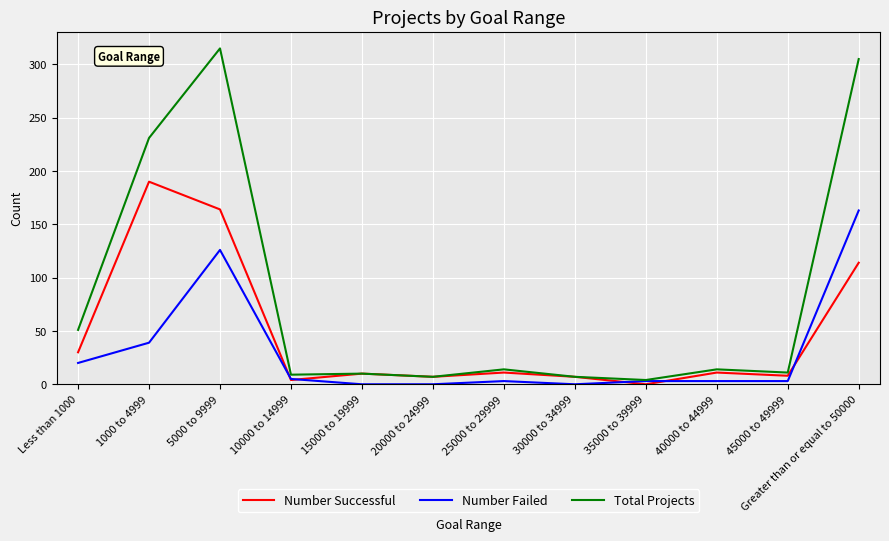

List the series in order of their peak value, lowest first.

Number Failed, Number Successful, Total Projects